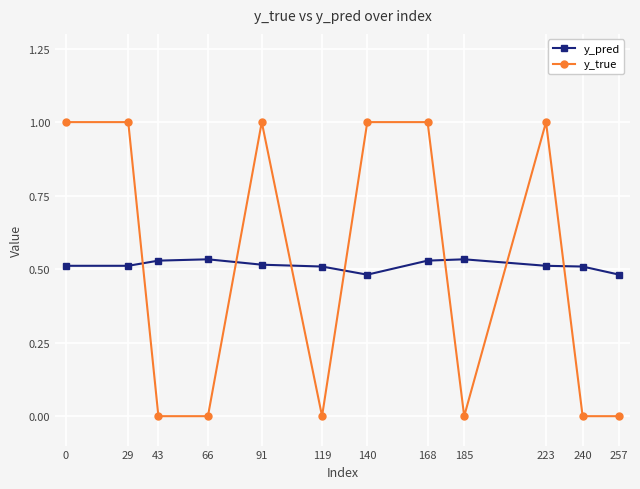

Which series has the widest spread of values?

y_true